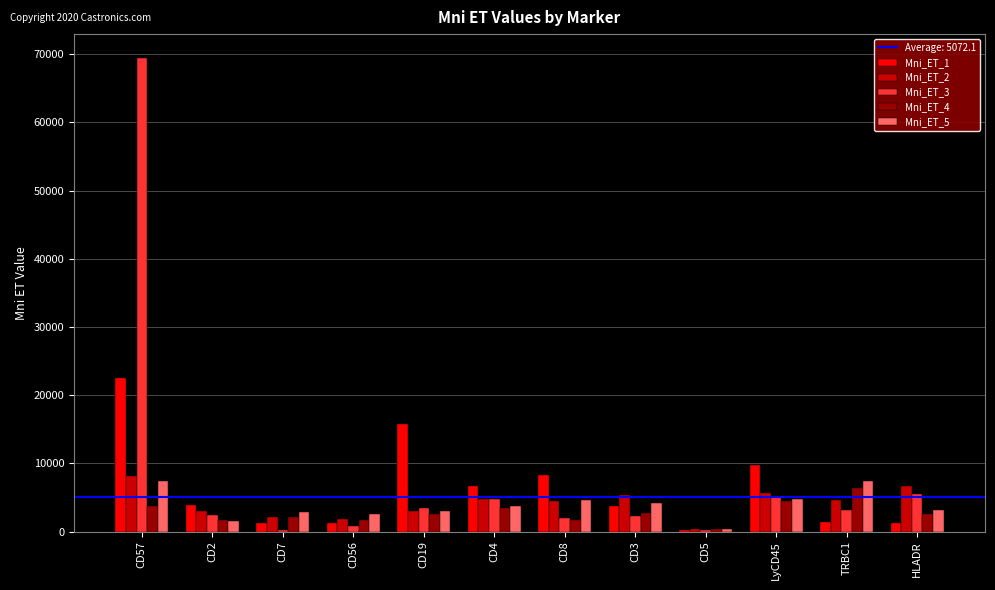

The Mni_ET_2 series shows 1865.1 at CD56. True or false?

True